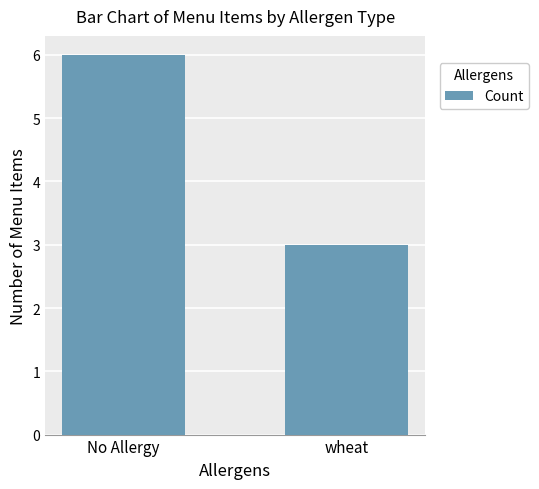

List the labels in order of value, largest first.

No Allergy, wheat